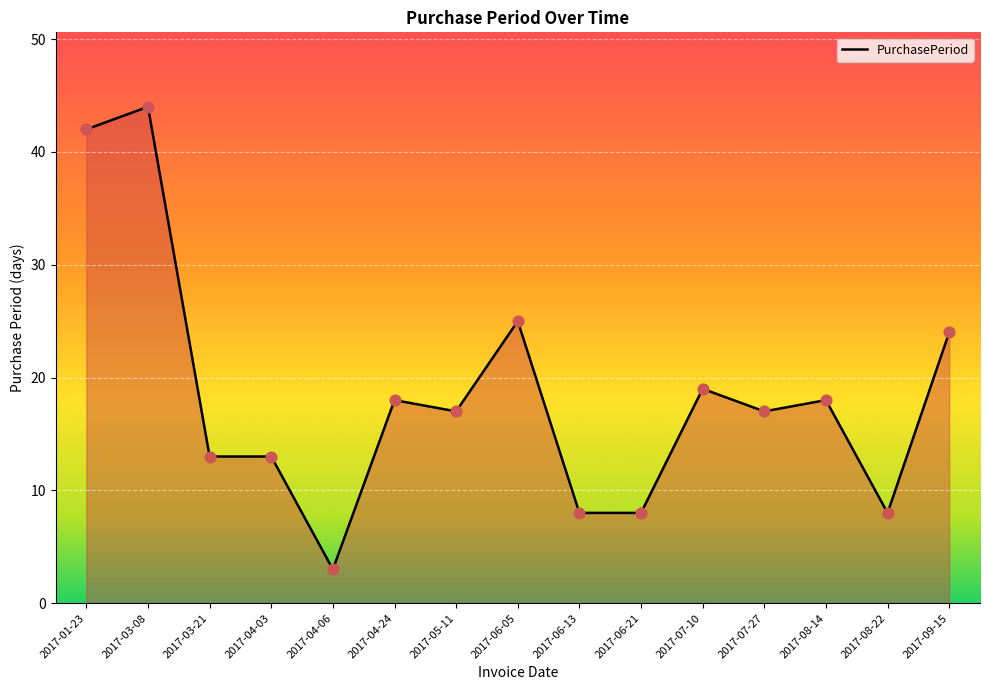

What is the change in value from 2017-04-03 to 2017-07-27?

+4